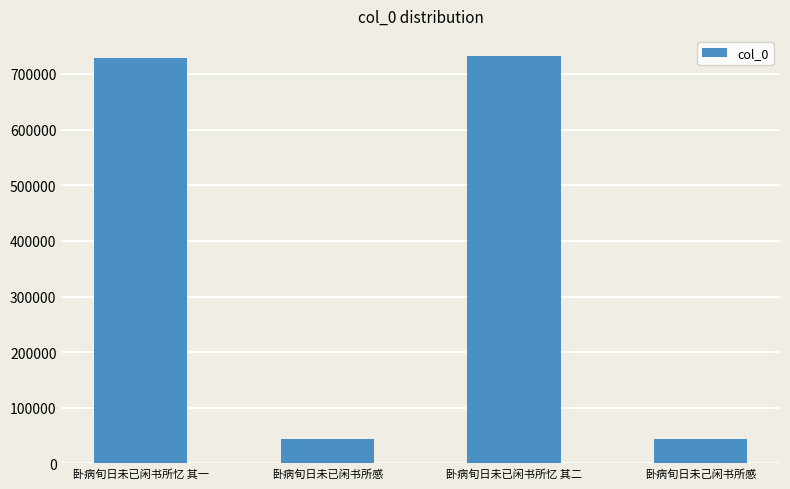

The chart shows a value of 43635 at 卧病旬日未己闲书所感. True or false?

True